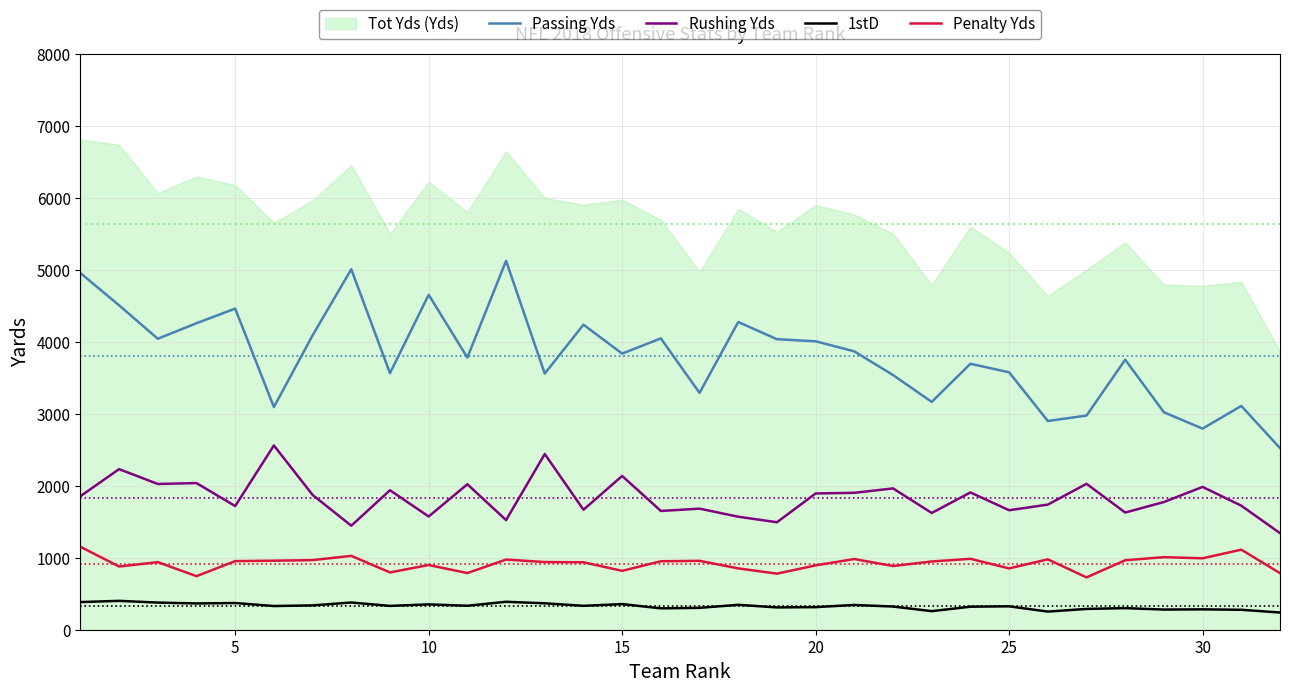

True or false: 1stD and Penalty Yds cross at least once.

False